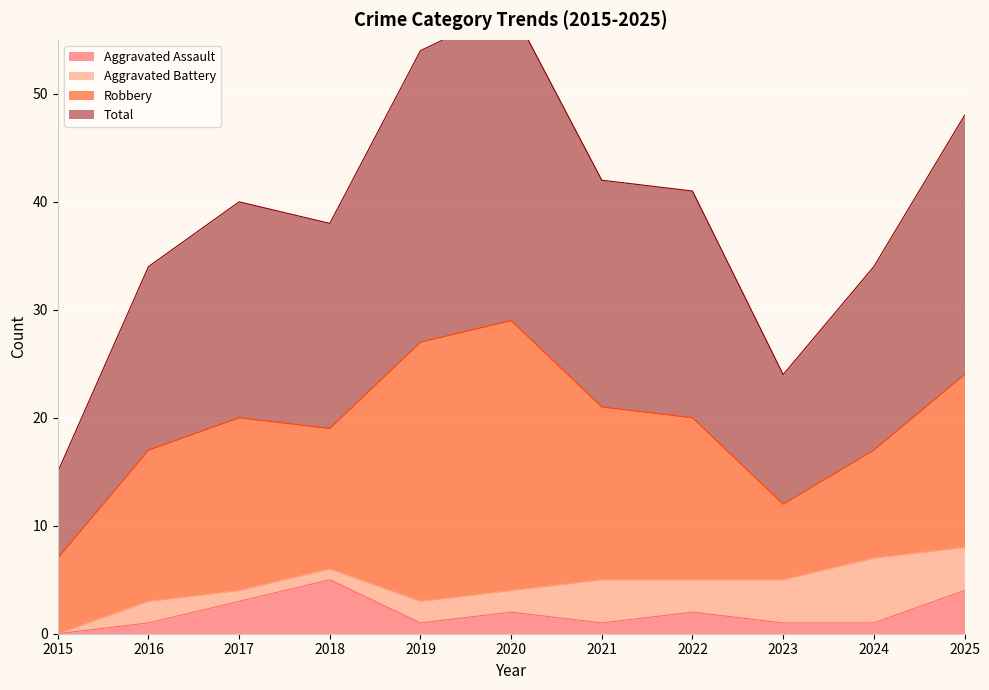

True or false: Aggravated Assault and Total intersect in this chart.

False